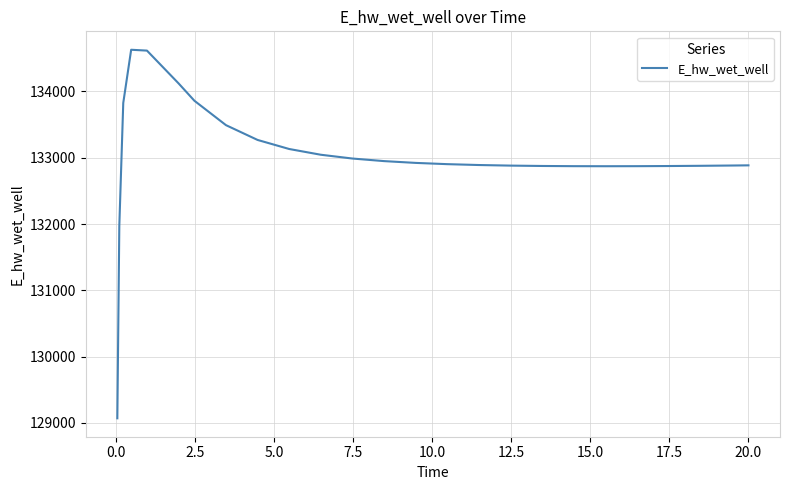

How many series are shown in this chart?

1